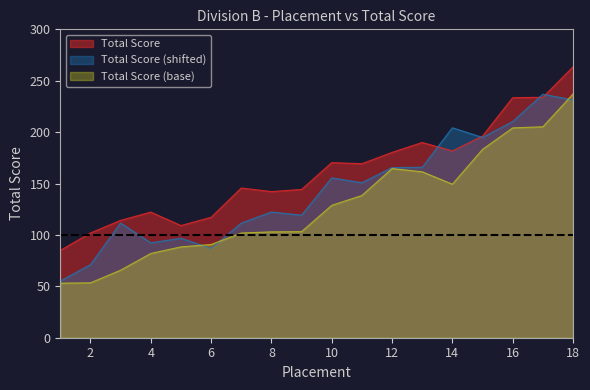

What is the maximum value shown in the chart?

263.5